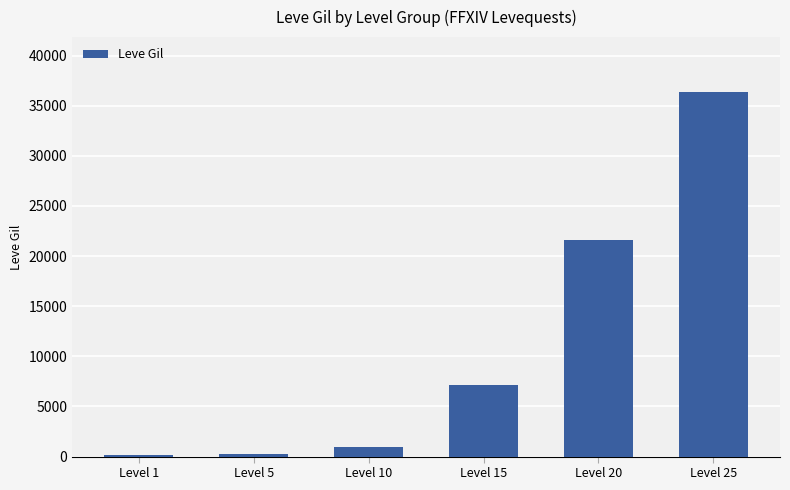

What is the difference between the second highest and second lowest values?

21380